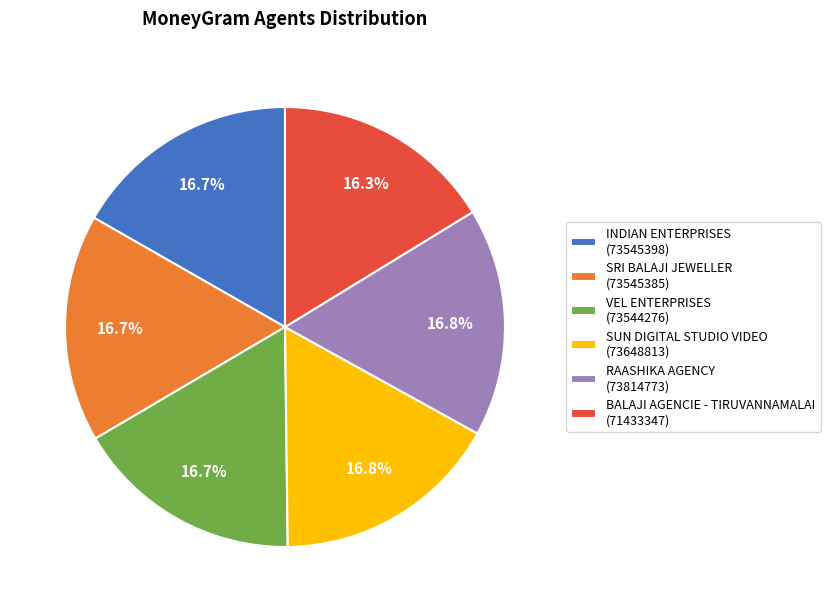

What is the total percentage of RAASHIKA AGENCY and VEL ENTERPRISES?

33.5%